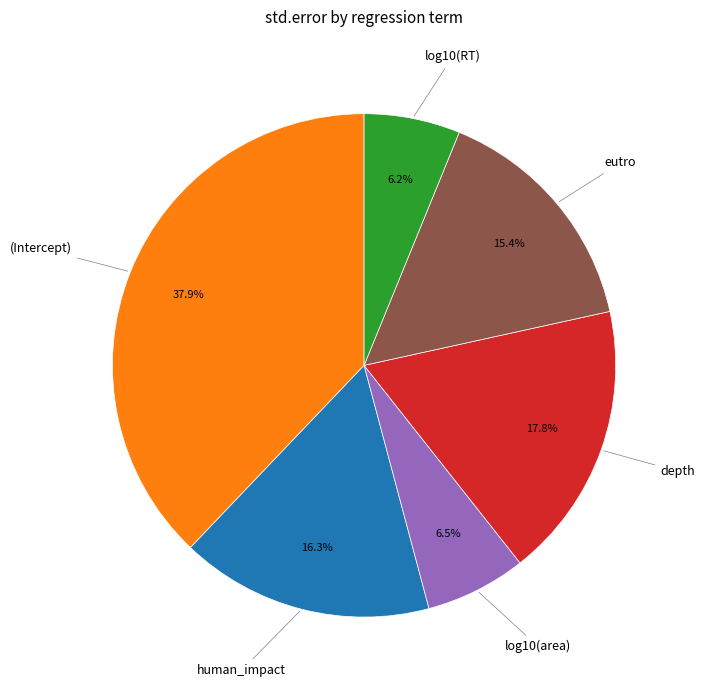

To the nearest percent, what is the average slice percentage?

17%